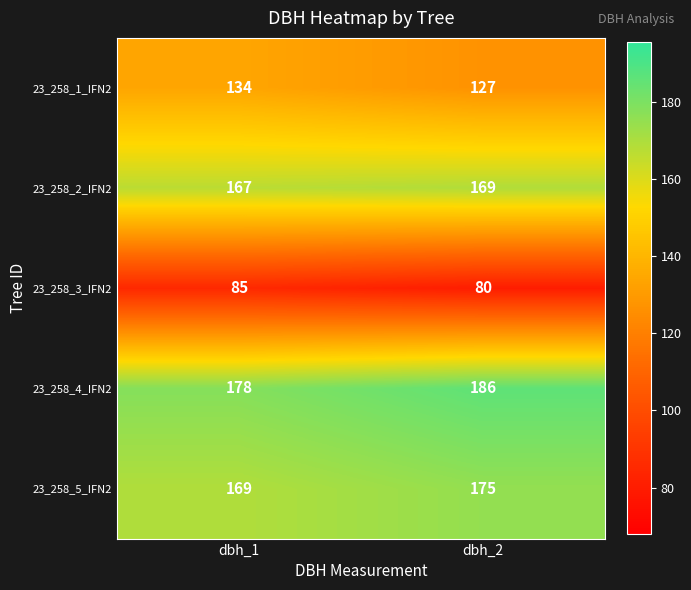

Reading left to right, list all the values displayed in this chart.

23_258_1_IFN2: 134	127
23_258_2_IFN2: 167	169
23_258_3_IFN2: 85	80
23_258_4_IFN2: 178	186
23_258_5_IFN2: 169	175